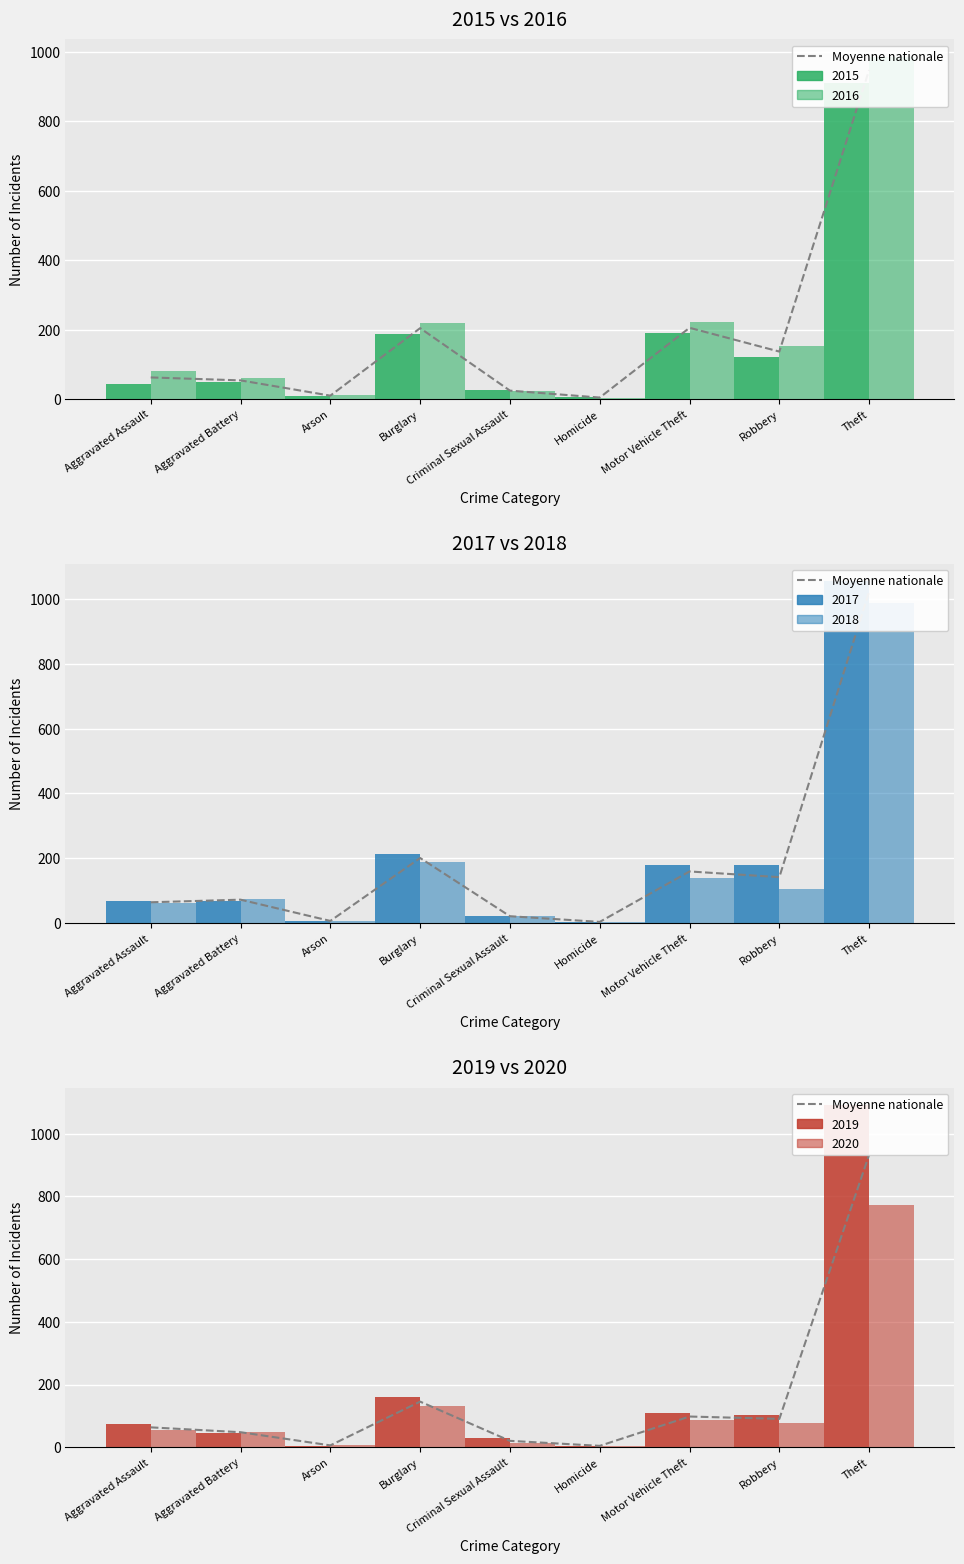

Reading left to right, extract all data points from this chart.

Aggravated Assault=63.5	Aggravated Battery=48.0	Arson=6.0	Burglary=145.5	Criminal Sexual Assault=20.5	Homicide=4.5	Motor Vehicle Theft=98.0	Robbery=90.5	Theft=932.5